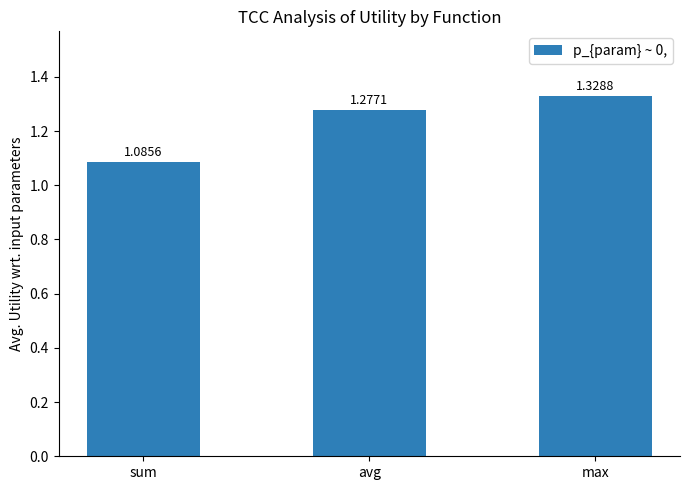

The value at avg is 0.6. True or false?

False